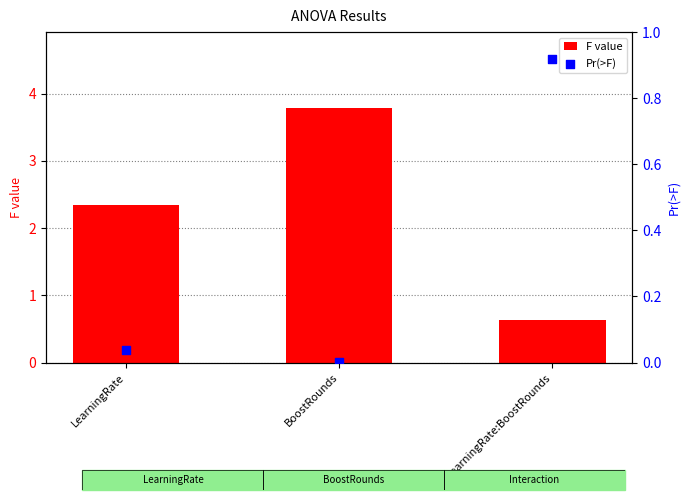

Which series has the widest spread of Y values?

F value